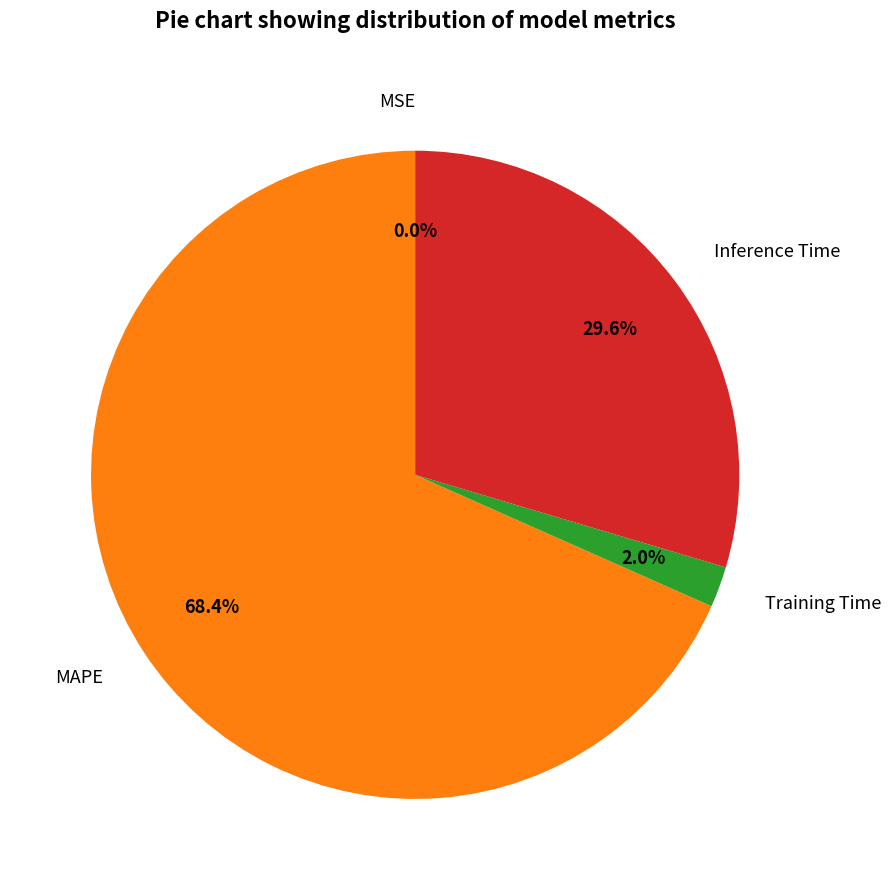

Does Training Time account for over 50% of the chart?

No